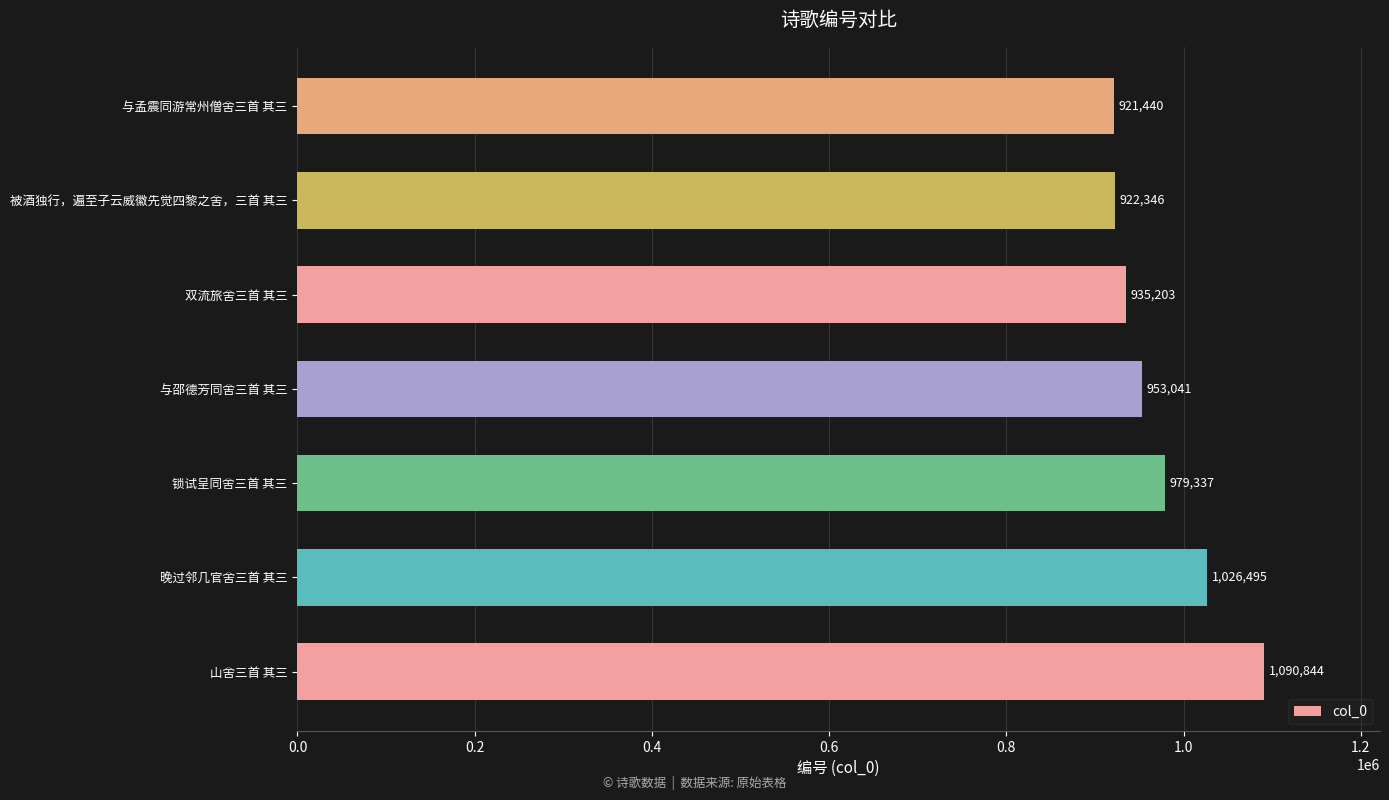

The value at 被酒独行，遍至子云威徽先觉四黎之舍，三首 其三 is 534099. True or false?

False